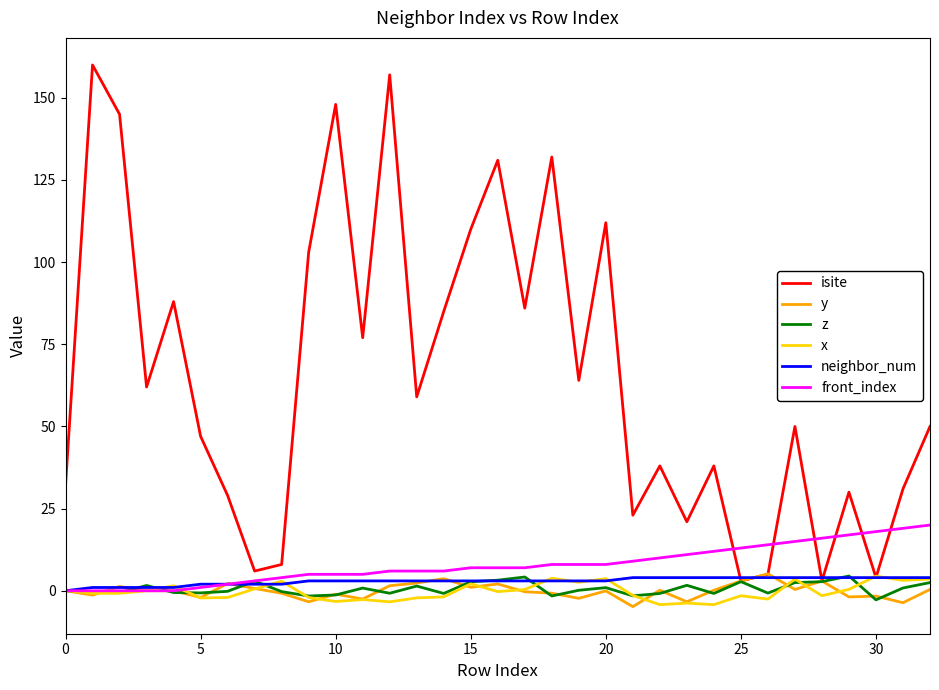

Which series has the largest total across all categories?

isite